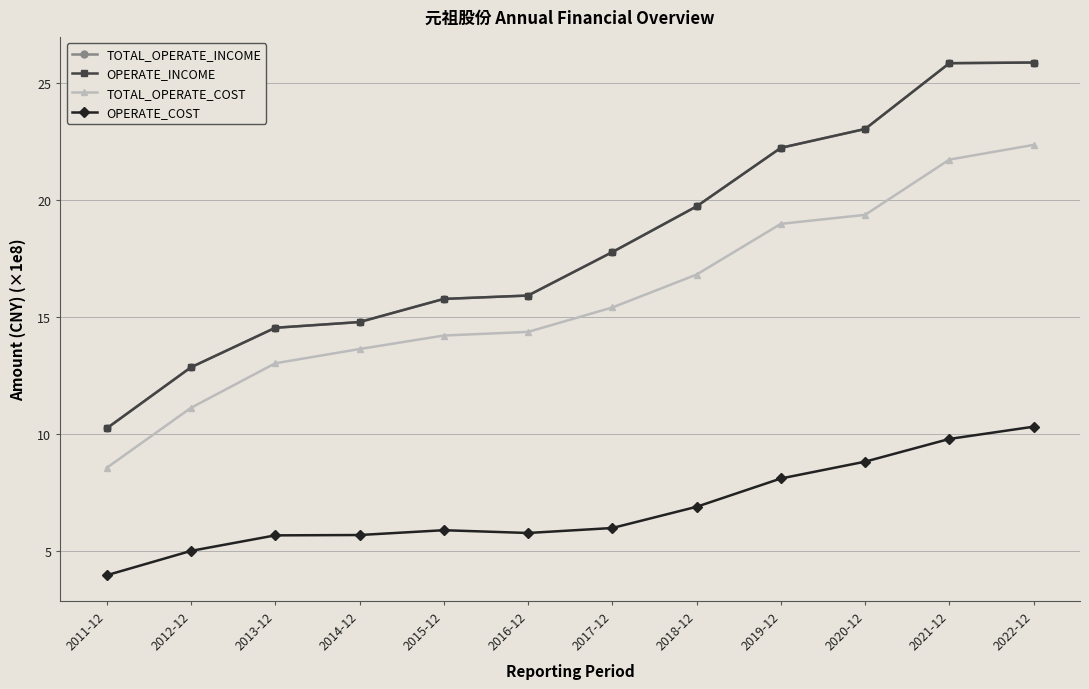

Which label corresponds to the largest value in the chart?

2022-12